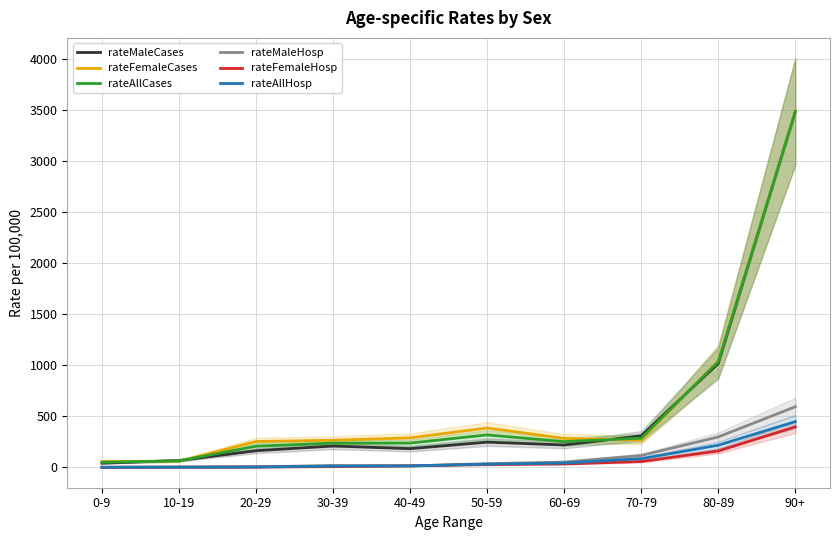

True or false: rateFemaleHosp and rateAllHosp intersect in this chart.

True